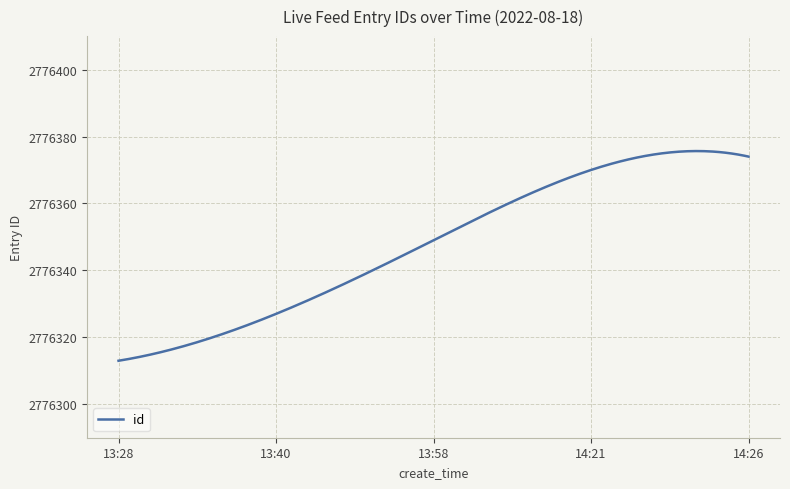

What is the difference between the maximum and minimum values?

62.7